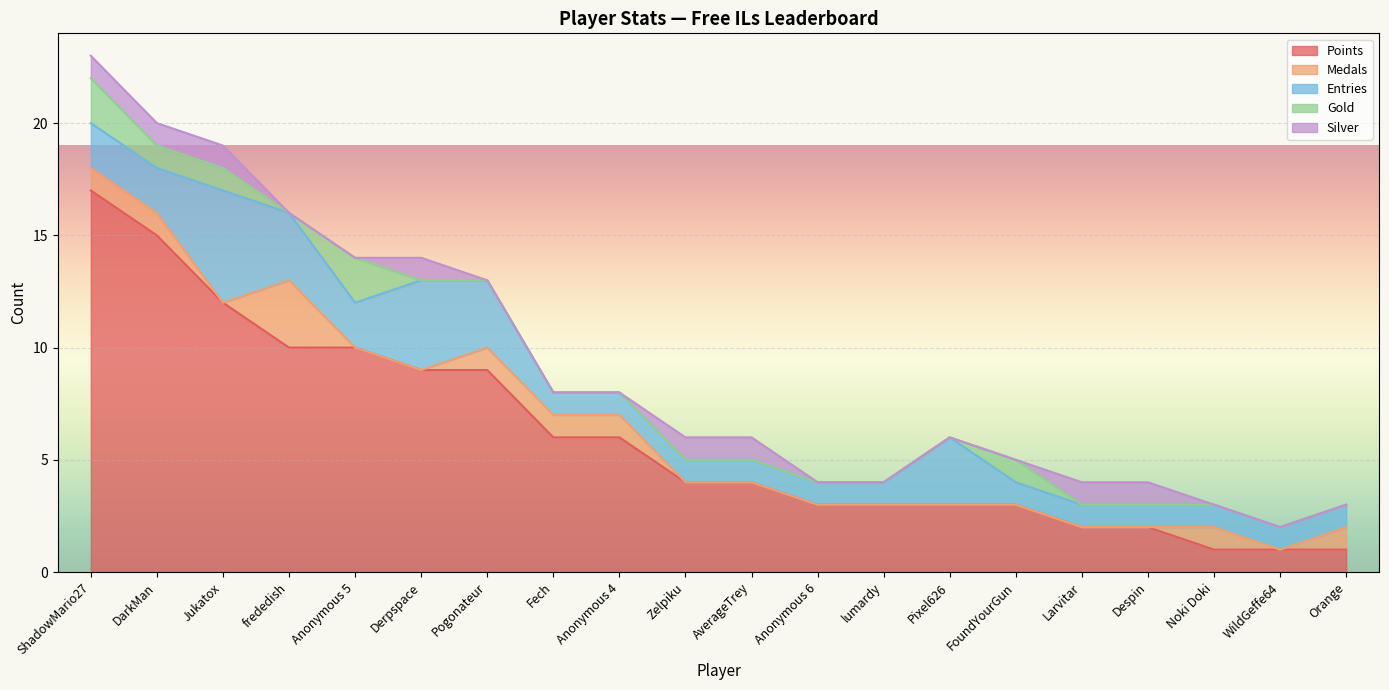

Rank the series at Jukatox from lowest to highest value.

Medals, Gold, Silver, Entries, Points